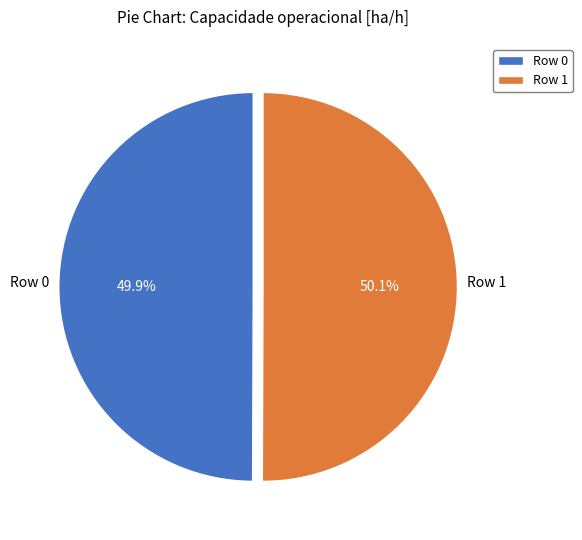

What is the ratio of the value at Row 0 to the value at Row 1?

1.0